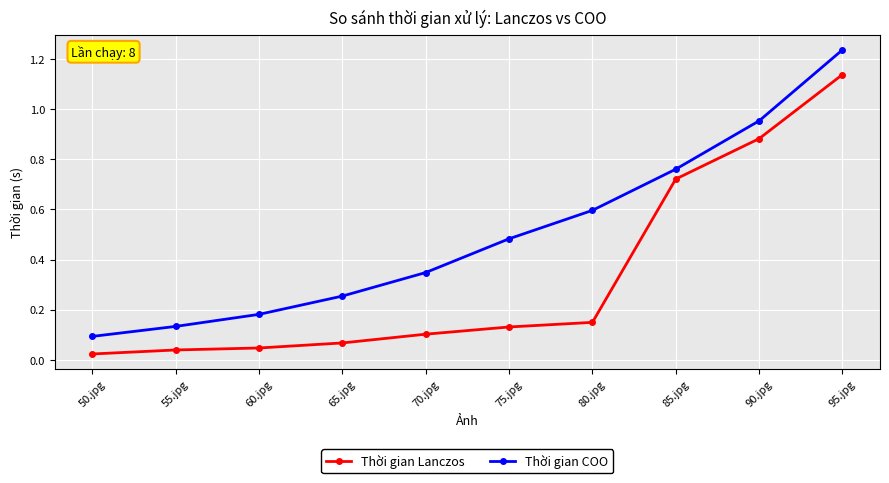

How many distinct data groups are displayed?

2